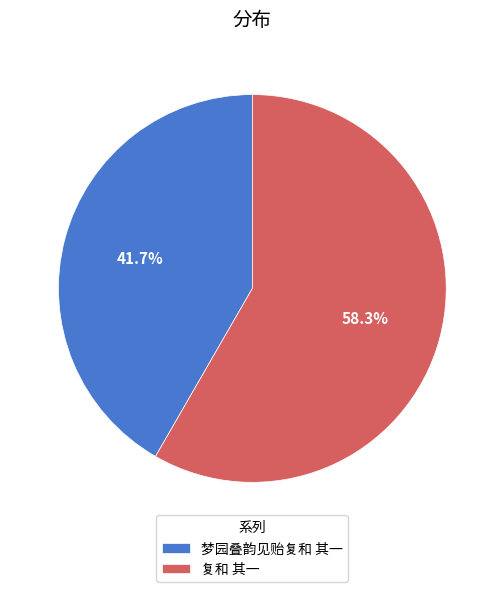

How many segments does this pie chart have?

2